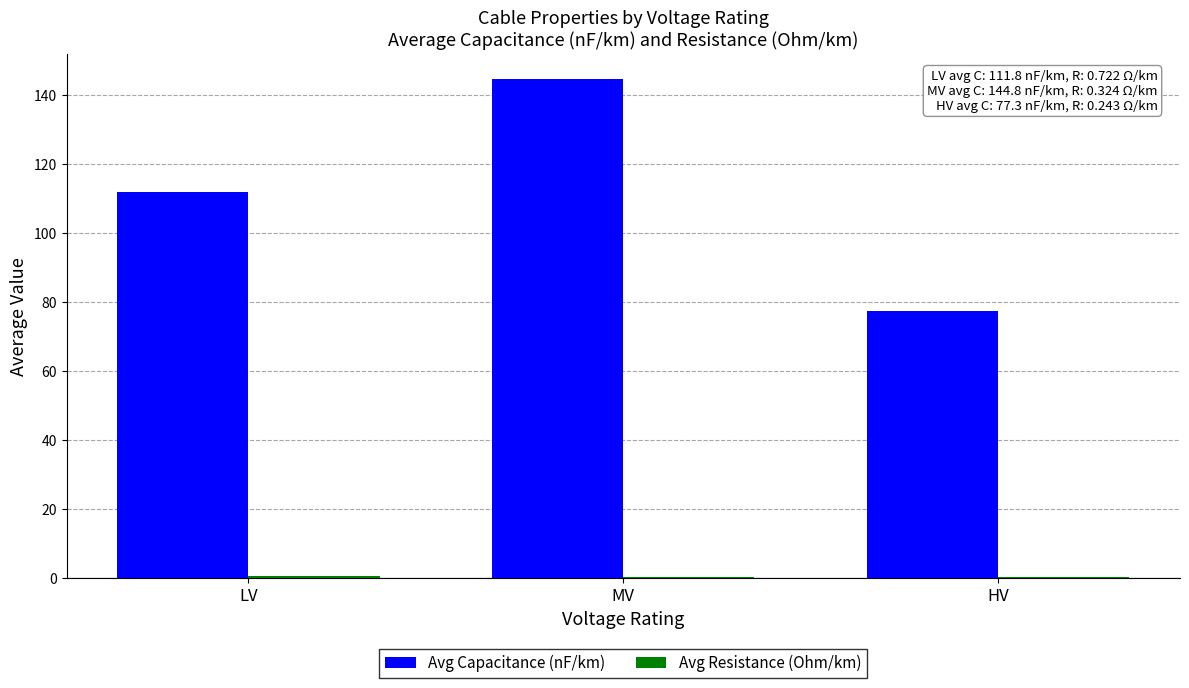

Which series has the largest total across all categories?

Avg Capacitance (nF/km)